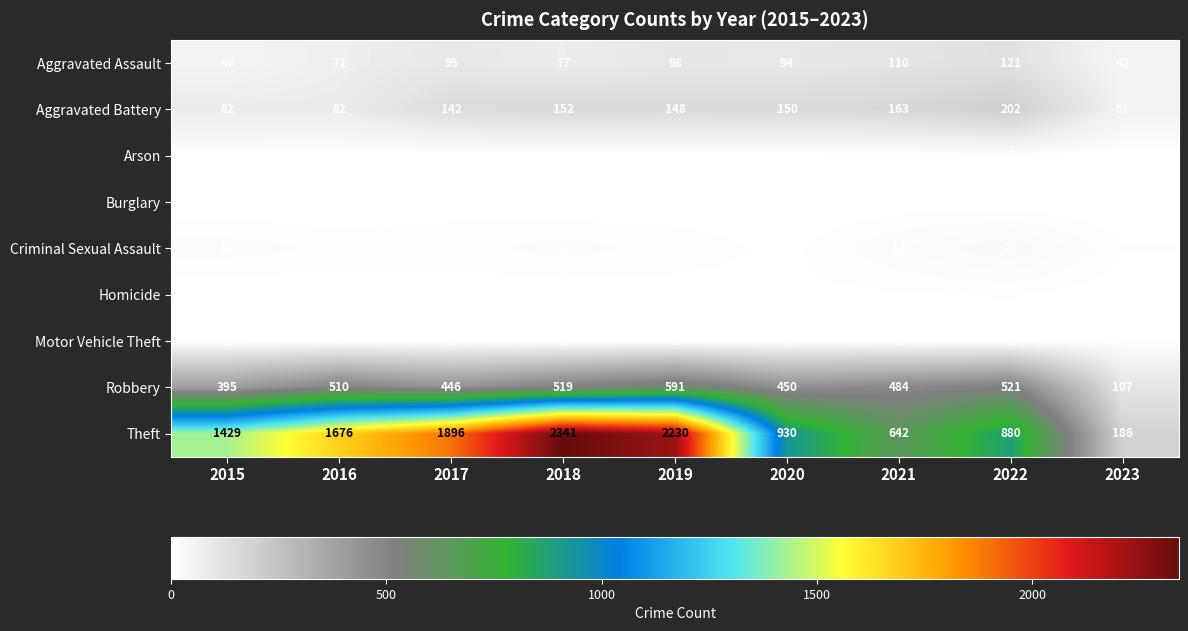

Is it true that Arson equals 2 at 2020?

False